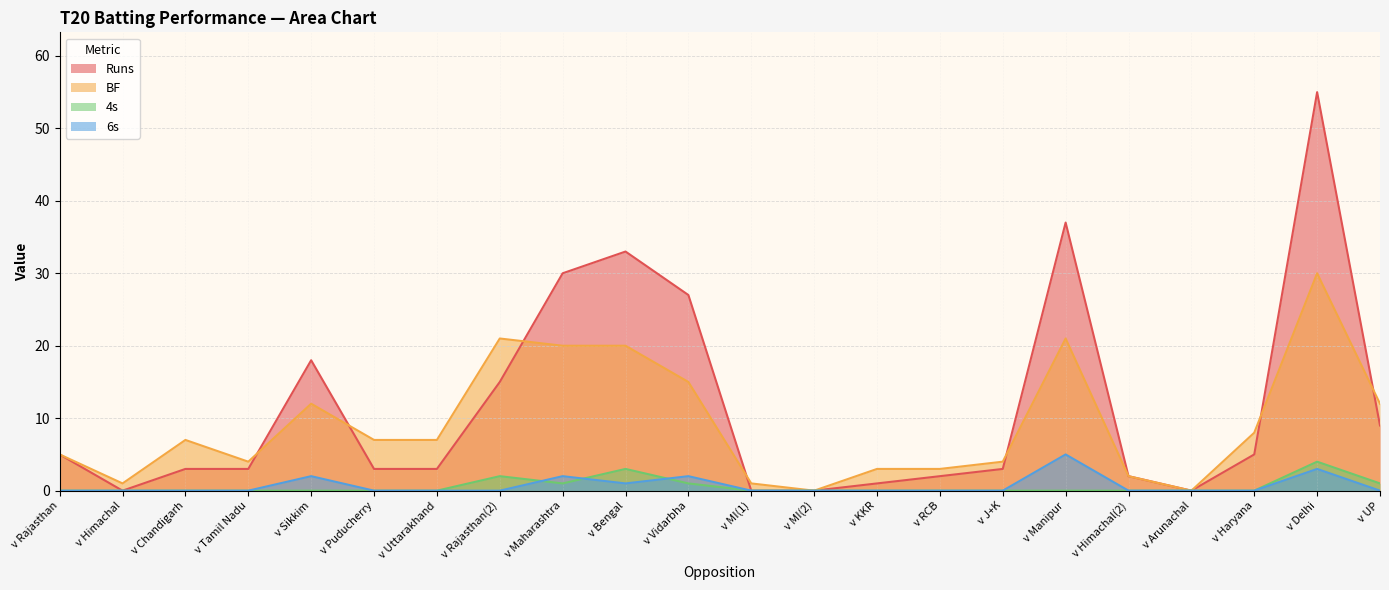

True or false: 4s has a value of 1 at v Maharashtra.

True